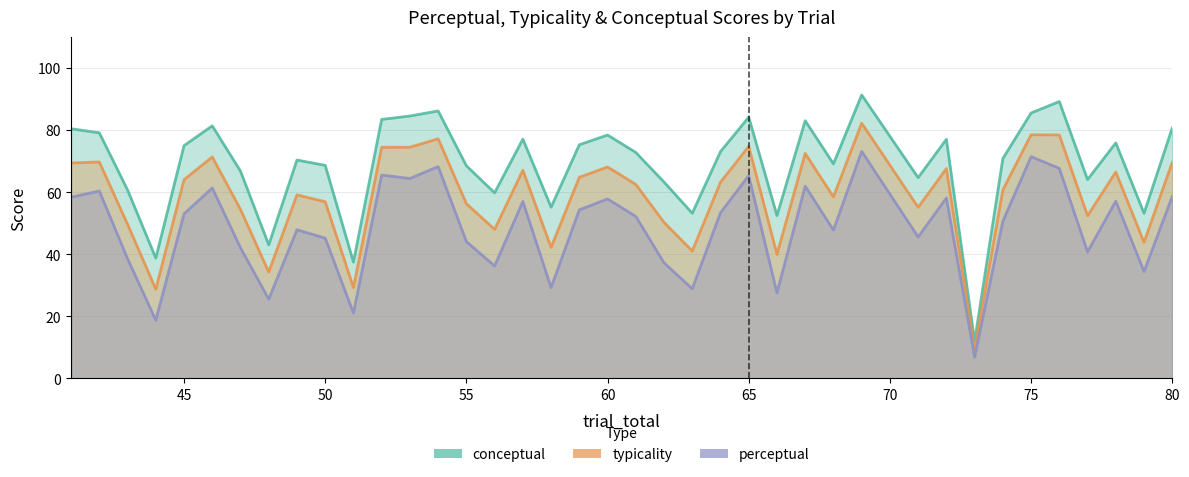

Rank the series by their average value, from lowest to highest.

perceptual, typicality, conceptual